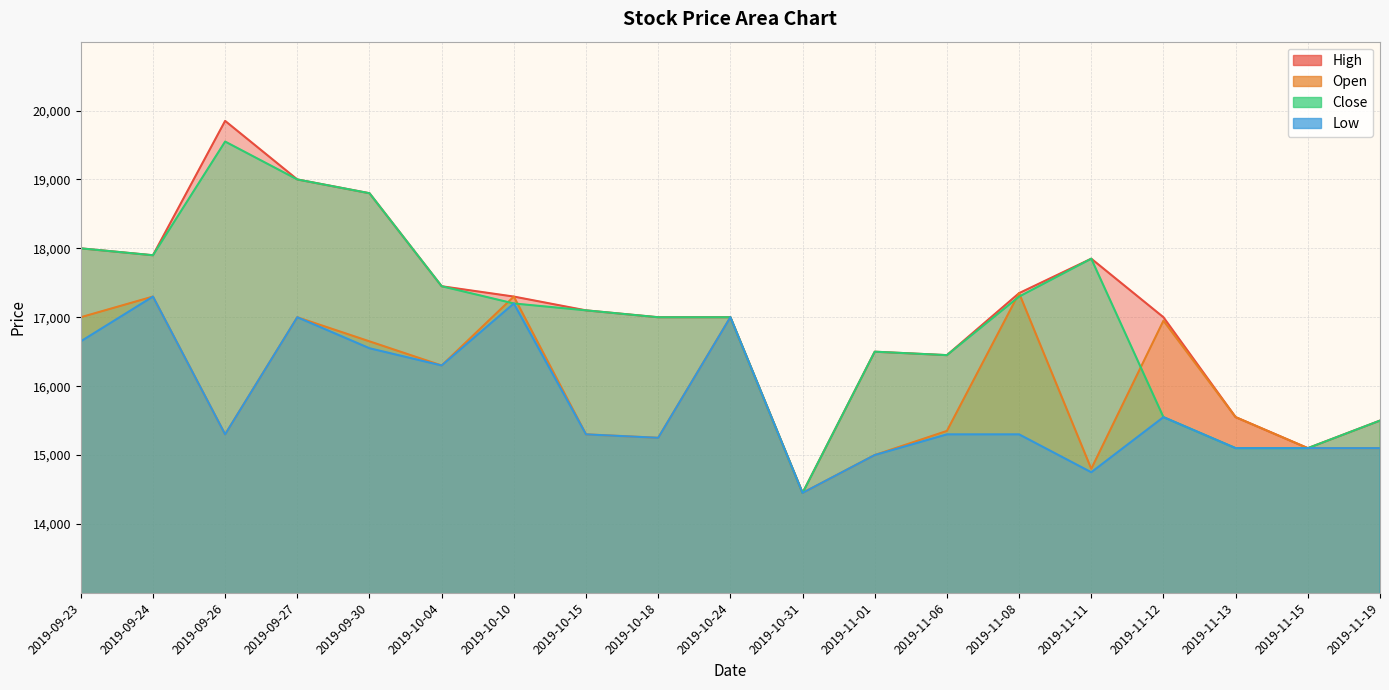

How many data points in High are less than 17100?

9